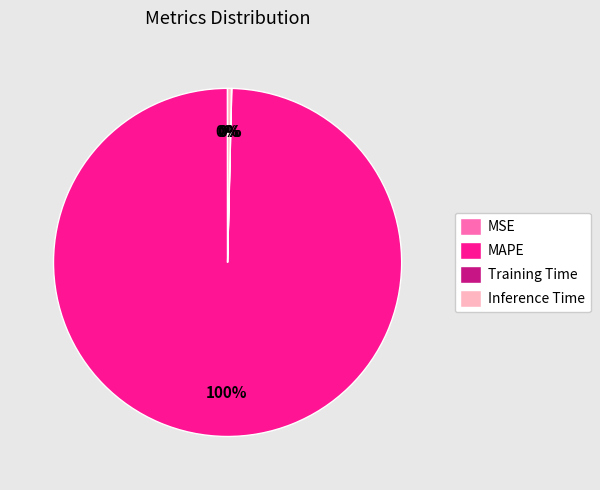

Does Inference Time account for over 50% of the chart?

No